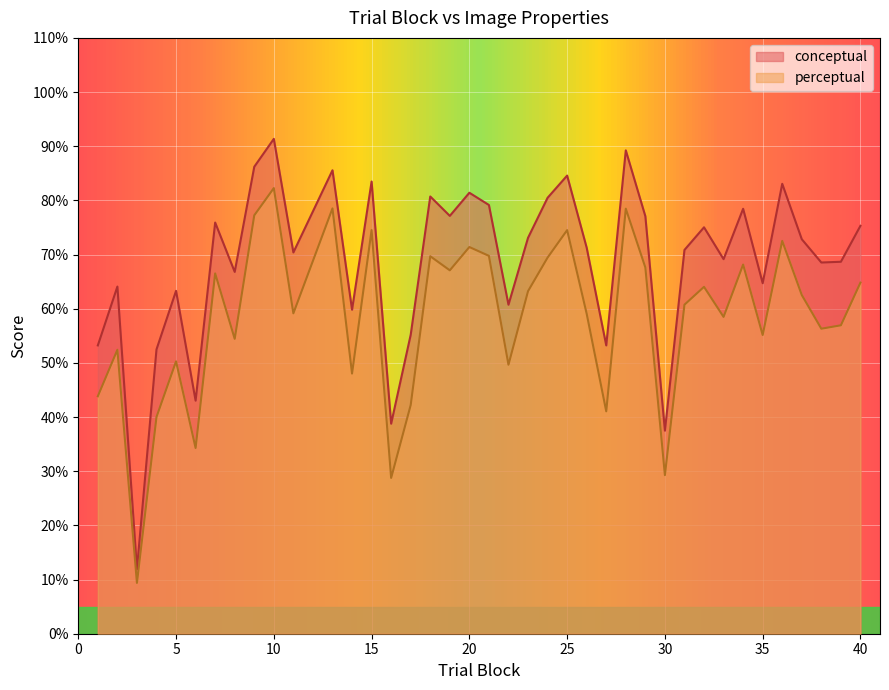

True or false: perceptual and conceptual intersect in this chart.

False